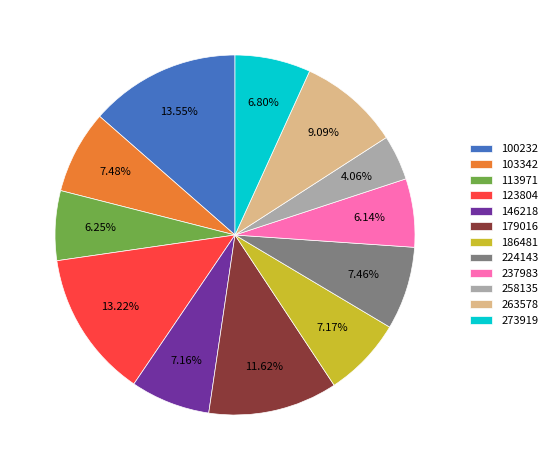

Combined, what portion of the pie is 258135 and 179016?

15.7%